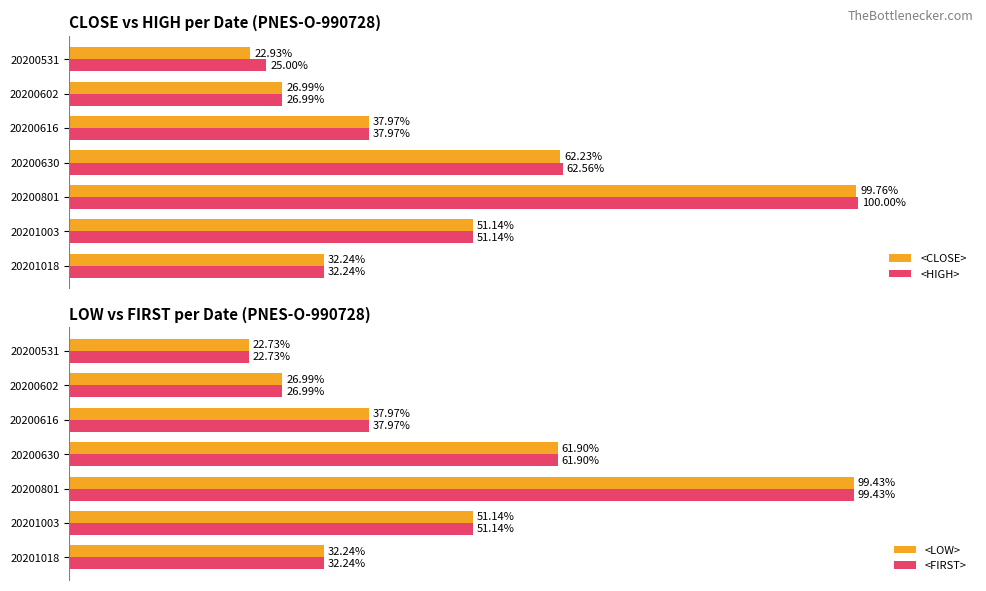

List the labels in order of <LOW> value, smallest first.

20200531, 20200602, 20201018, 20200616, 20201003, 20200630, 20200801